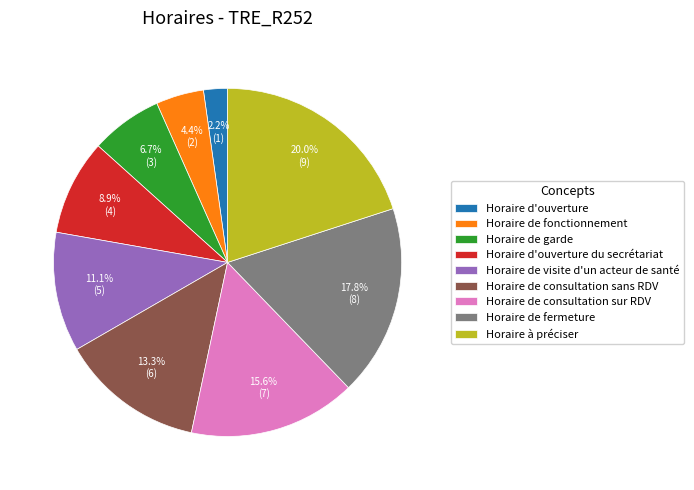

What is the total percentage of Horaire de visite d'un acteur de santé and Horaire d'ouverture?

13.3%